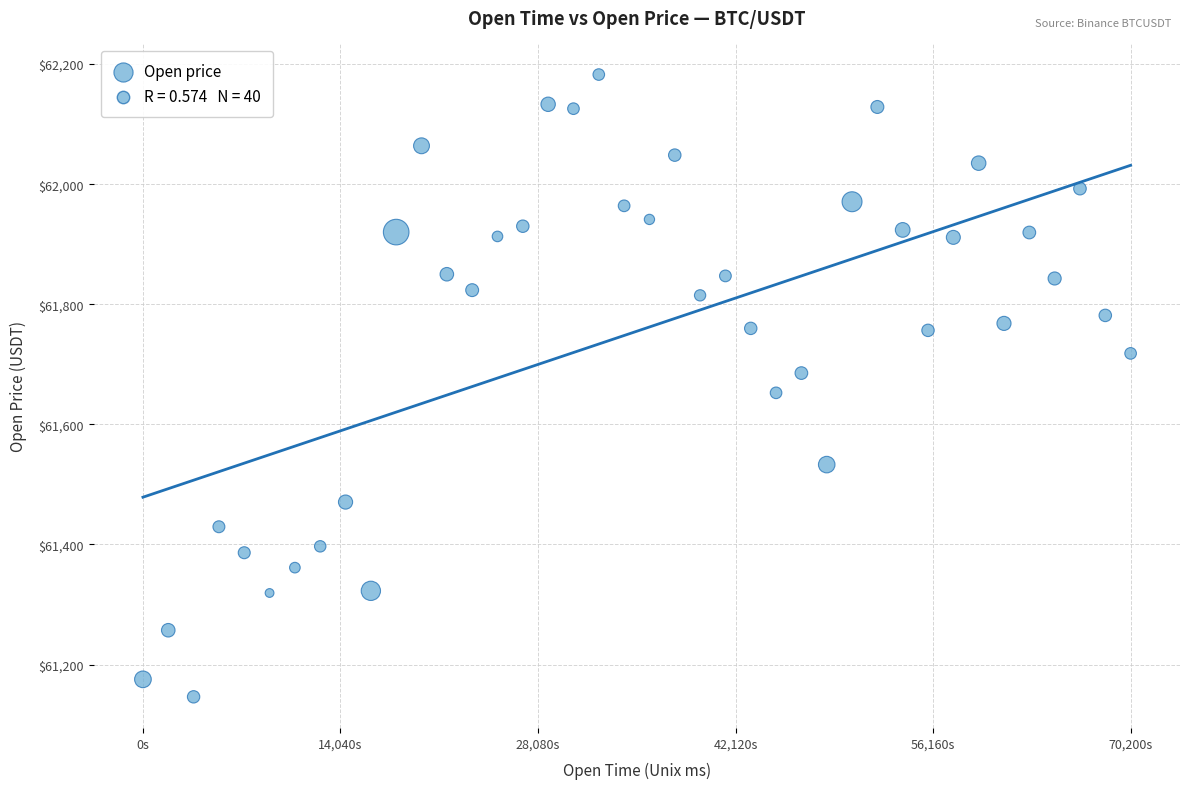

What is the range of X values (max minus min)?

70200000.0